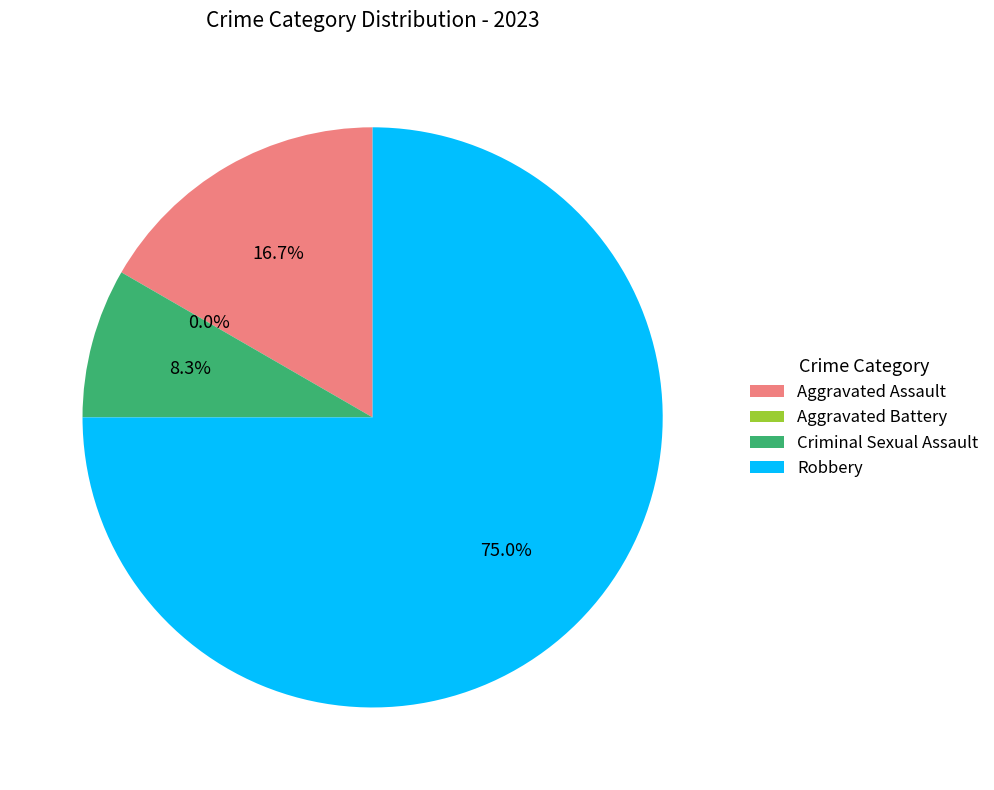

To the nearest percent, what is the difference between the Aggravated Assault and Aggravated Battery slice percentages?

17%